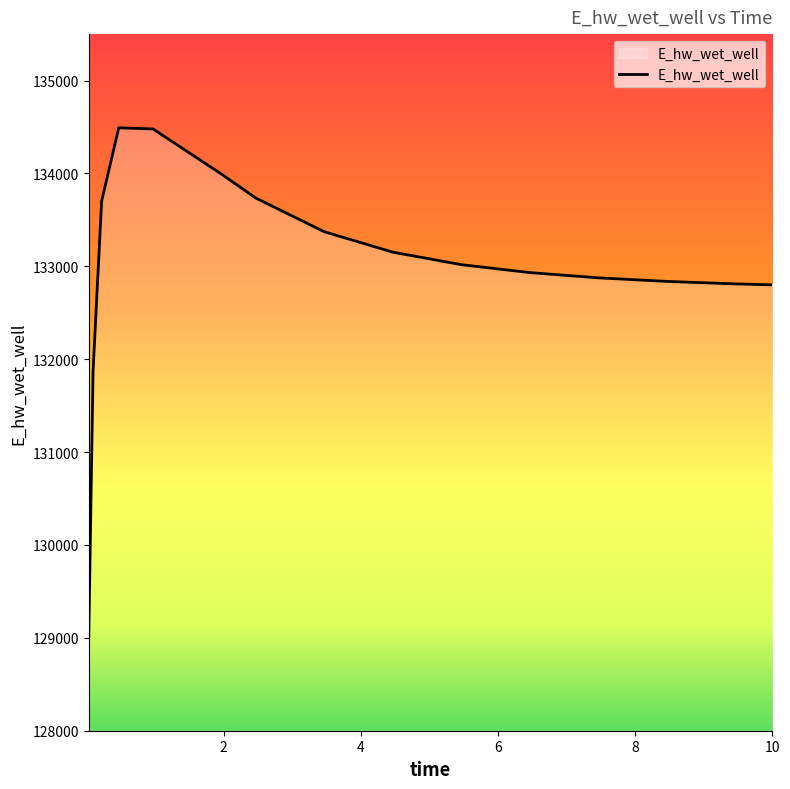

What is the maximum value shown in the chart?

134491.2